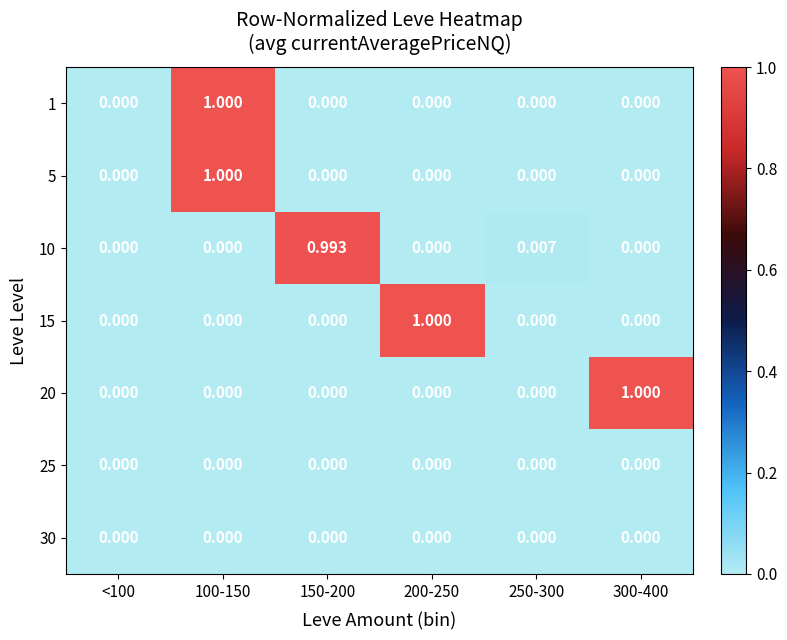

Is the value of 10 at <100 greater than the value of 15 at 200-250?

No